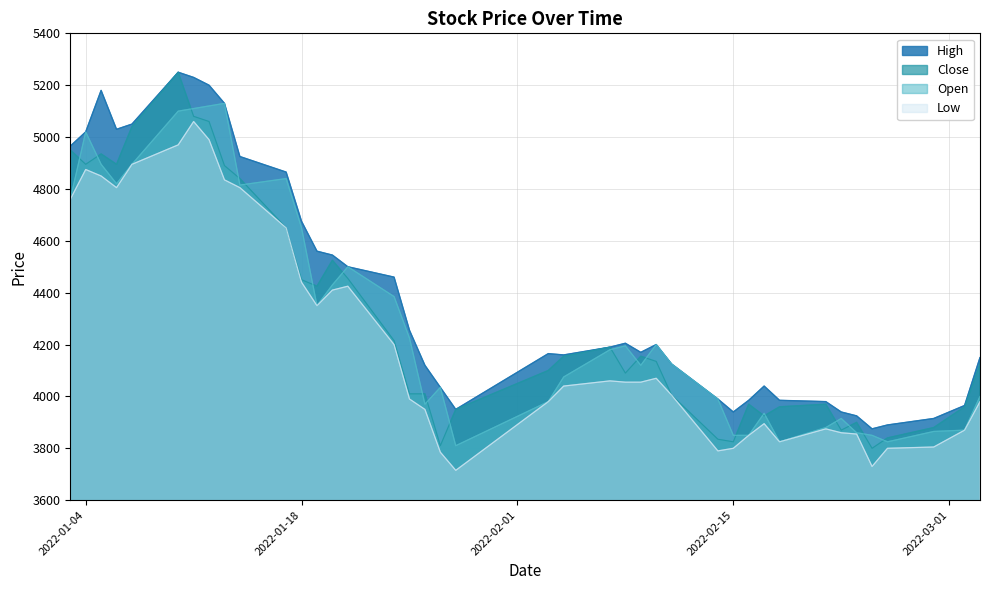

The Close series shows 4450 at 2022-01-18. True or false?

True